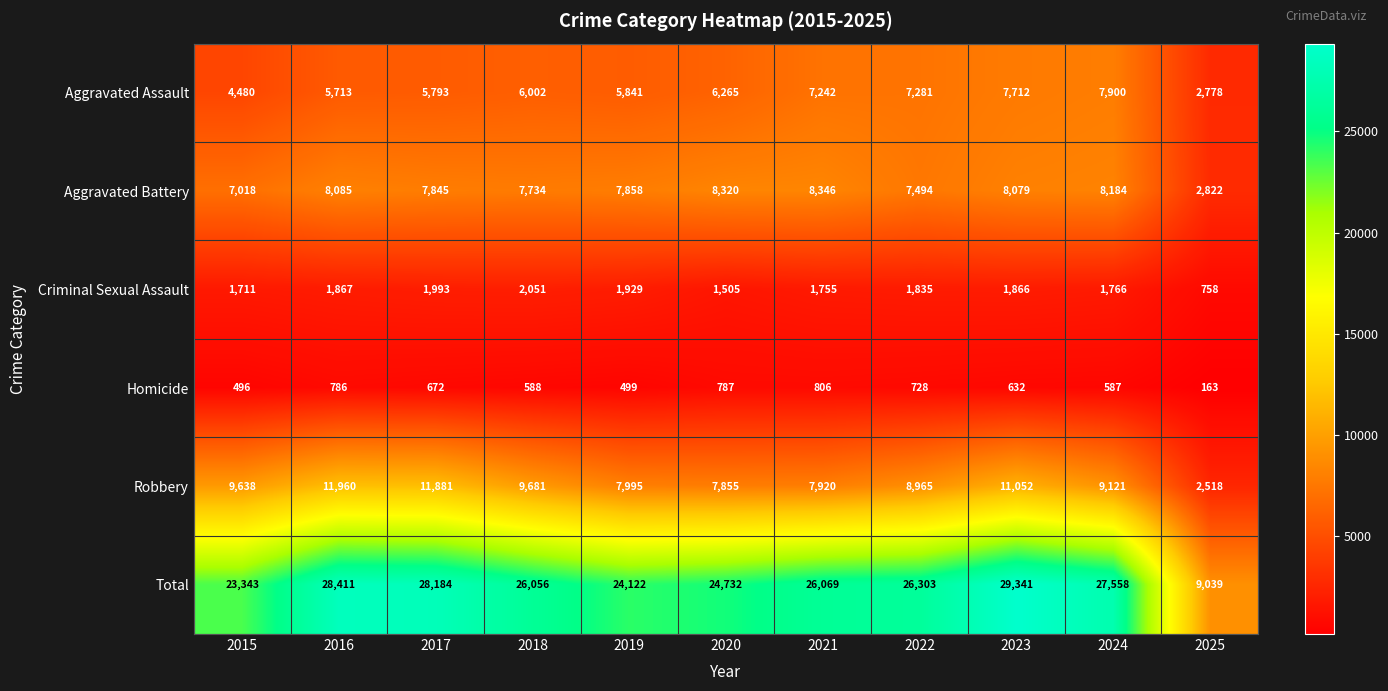

At how many categories does at least one series exceed 11250?

10